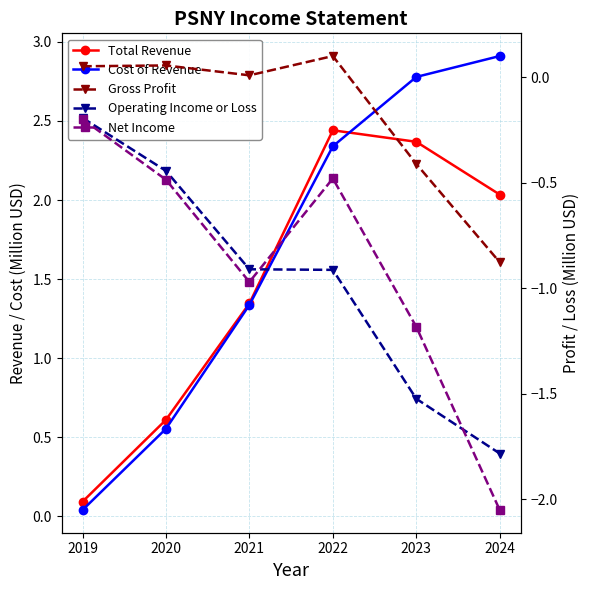

At which category does the chart reach its minimum across all series?

2024